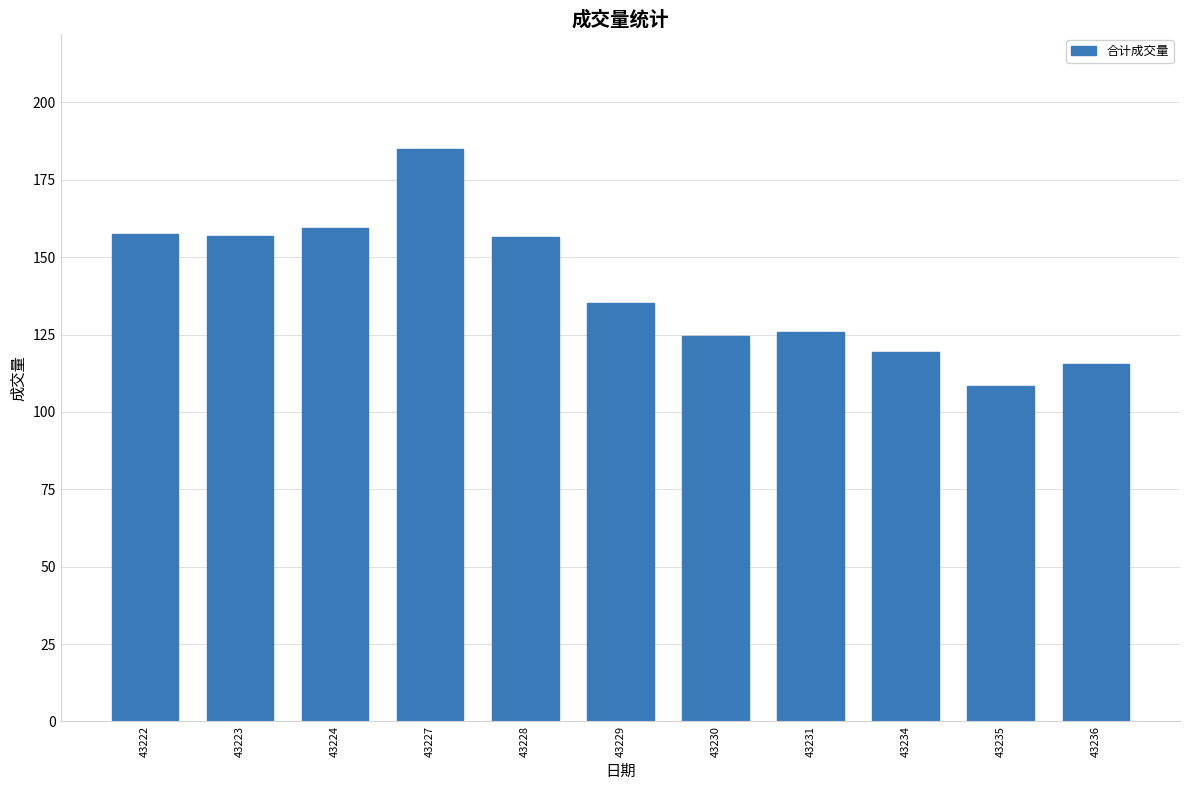

What is the difference between the second highest and second lowest values?

43.8